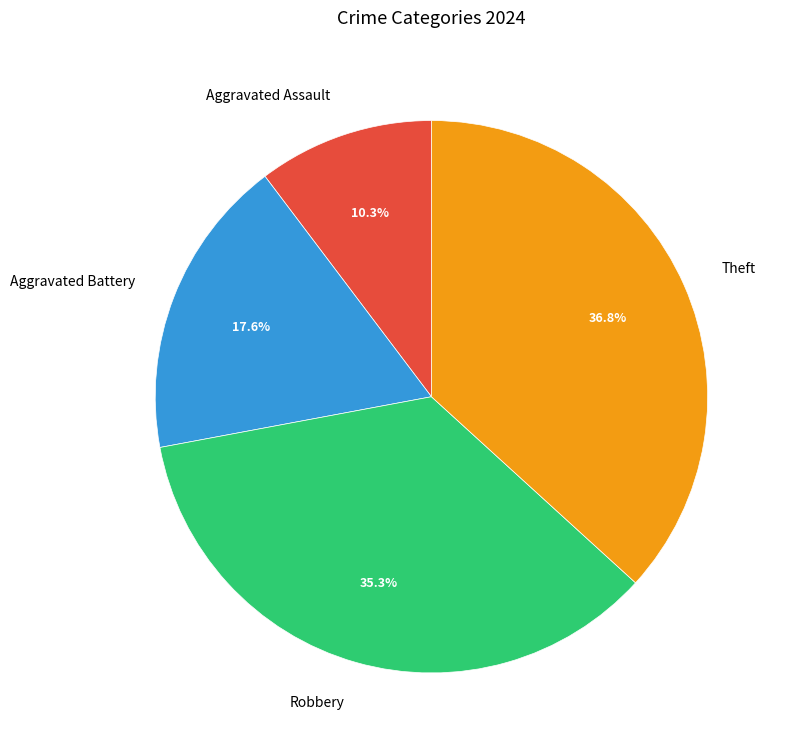

Which slice is the smallest?

Aggravated Assault